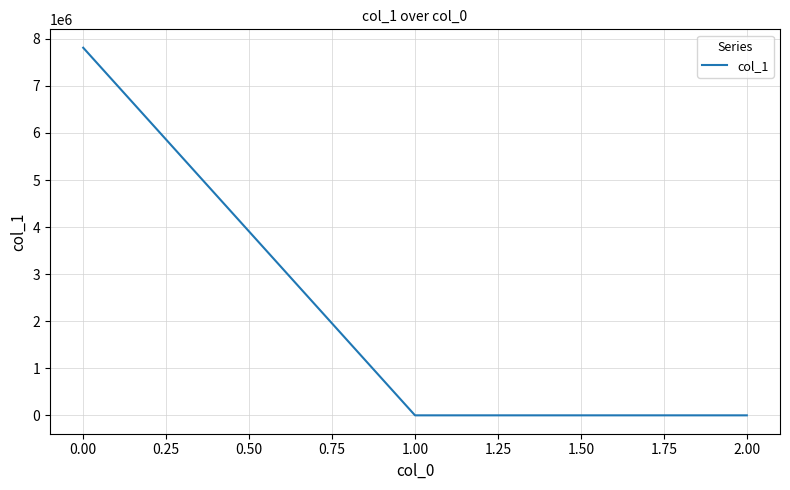

The value at 0.00 is 7811131.8. True or false?

True